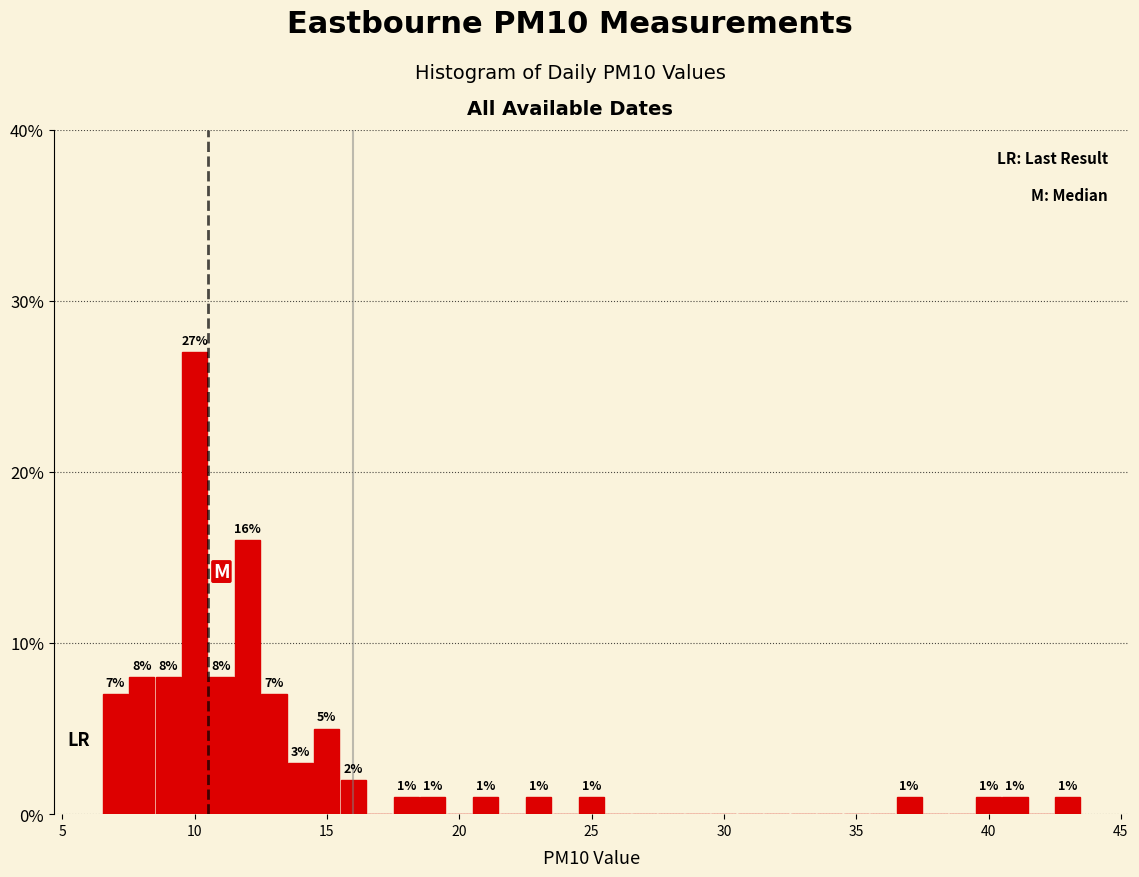

Read against the x-axis, roughly where is the centre of the tallest bar?

10.0